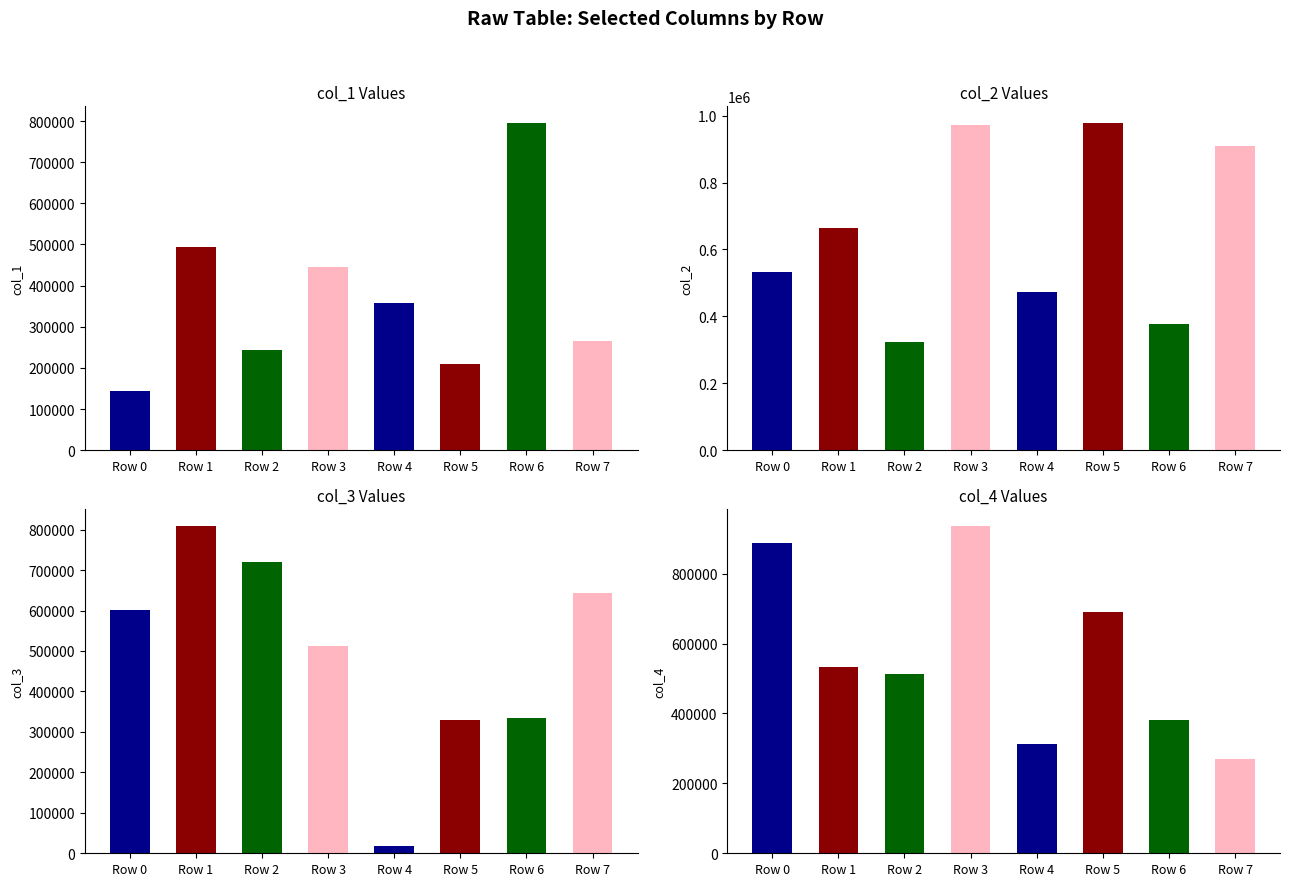

Which series has the widest spread of values?

col_3